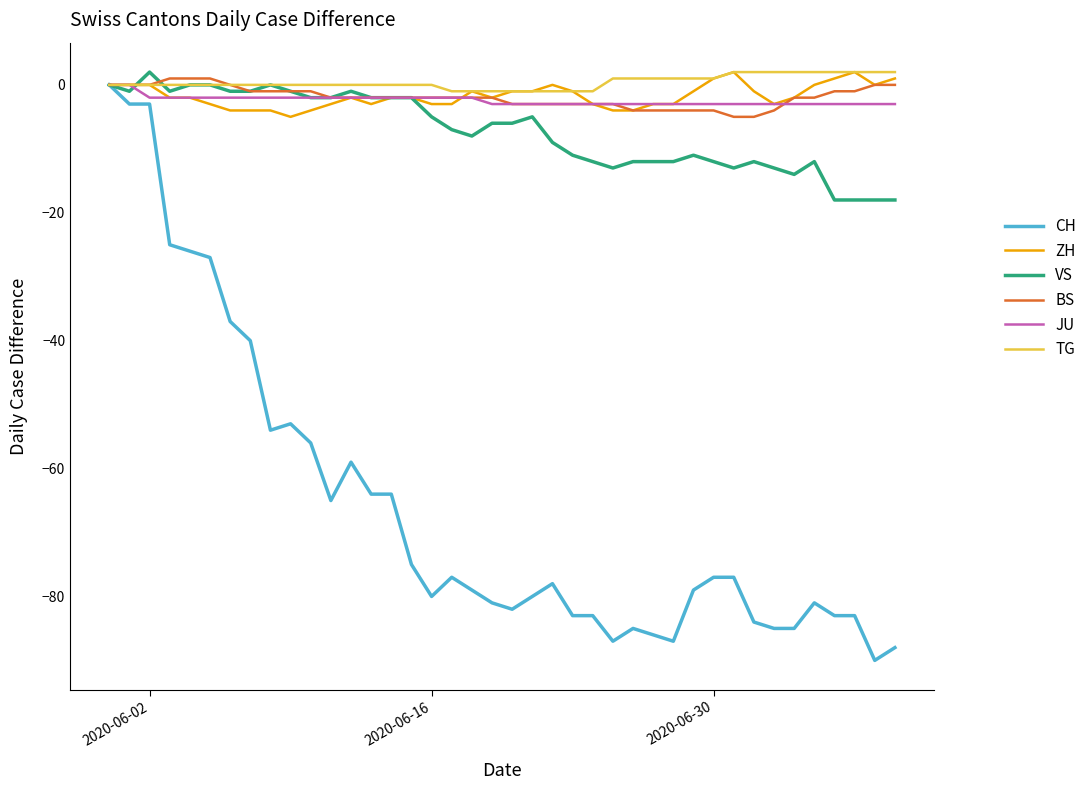

Which series has the largest range (max minus min)?

CH